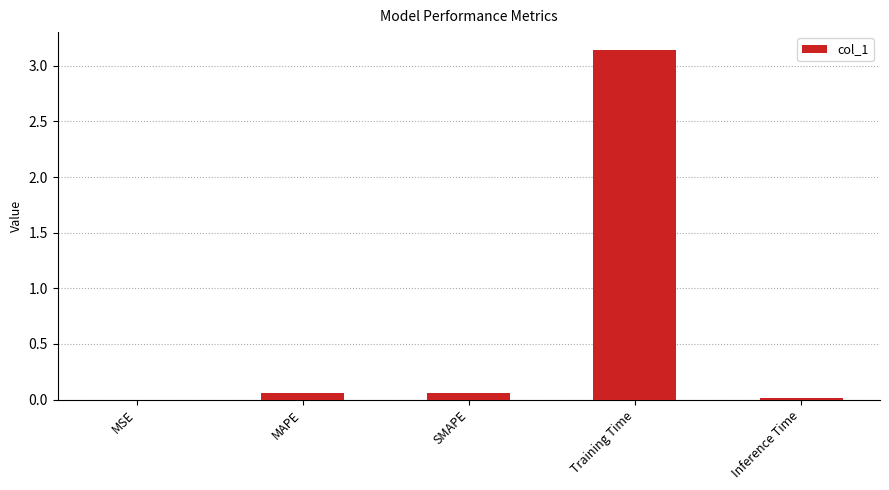

At which category does the chart reach its peak across all series?

Training Time